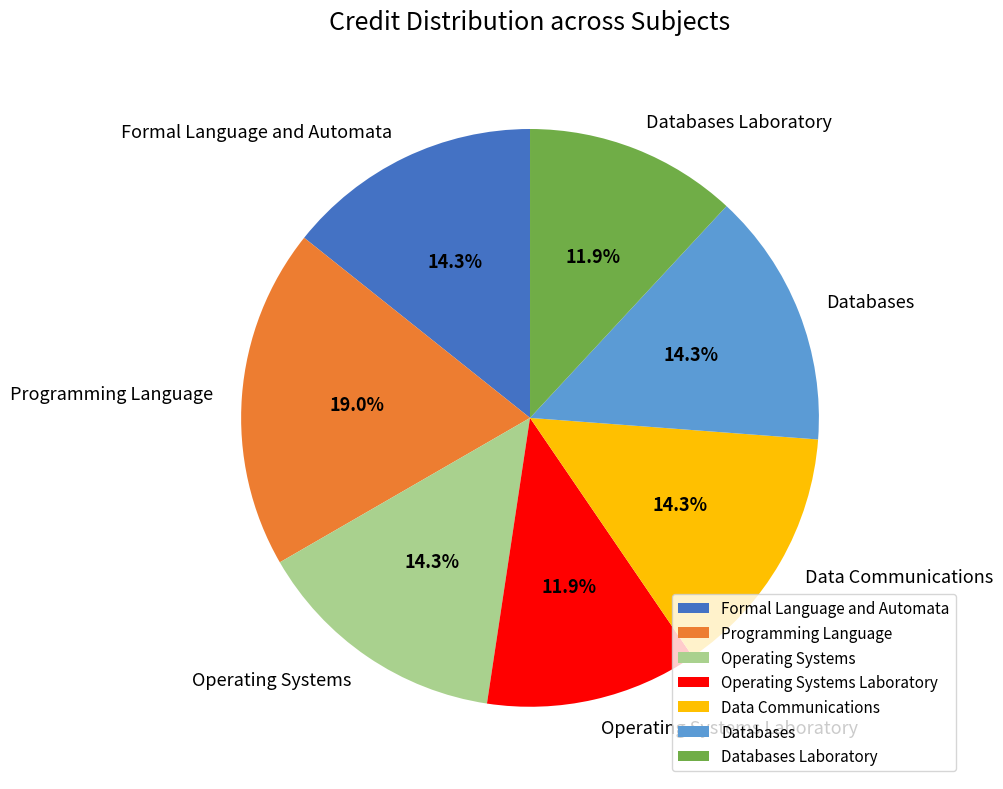

Does Operating Systems Laboratory account for over 50% of the chart?

No